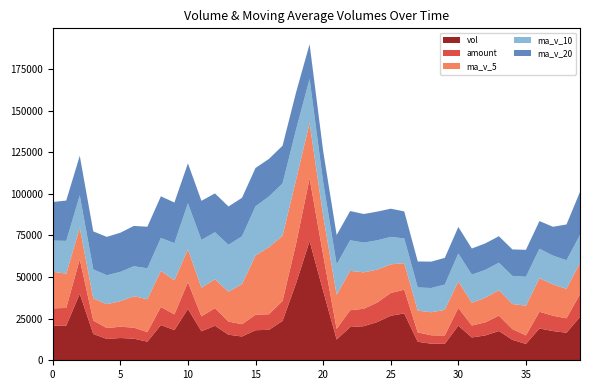

Reading left to right, extract all data points from this chart.

vol: 20687.1	20788.0	39988.1	15823.0	12805.0	13375.2	12977.0	11187.0	21183.0	18129.0	30864.5	17405.7	20747.0	15352.0	14285.0	18056.0	18307.0	23651.0	46294.0	71558.0	41790.8	12495.0	19930.0	20476.4	22959.0	26754.8	28120.9	11120.0	9951.0	9869.0	20785.0	13705.0	14933.1	17578.2	12288.0	9815.6	19106.3	17548.0	16544.1	26068.1
amount: 10496.2	10657.1	20676.0	8090.5	6573.9	6768.8	6627.4	5744.4	10858.6	9420.8	16037.0	8972.0	10574.9	7899.4	7372.7	9306.2	9353.5	12026.4	23774.4	37708.9	21583.9	6383.6	10142.2	10451.9	11727.2	13683.6	14270.3	5614.0	5055.7	5035.7	10663.9	7172.9	7883.3	9262.5	6443.1	5138.4	10033.0	9210.5	8667.5	13638.2
ma_v_5: 22018.2	20555.8	18993.6	13233.4	14305.4	15370.2	18868.1	19753.8	21665.8	20499.6	19730.8	17169.1	17349.4	17930.2	24118.6	35573.2	40320.2	39157.8	38413.6	33250.0	23530.2	20523.0	23648.2	21886.2	19781.1	17163.1	15969.2	13086.0	13848.6	15374.1	15857.9	13664.0	14744.2	15267.2	15060.4	17816.4	20156.0	18792.3	17712.8	18736.8
ma_v_10: 18694.2	19712.0	19373.7	17449.6	17402.5	17550.5	18018.6	18551.6	19798.0	22309.1	27652.0	28744.6	28253.6	28171.9	28684.3	29551.7	30421.6	31403.0	30149.9	26515.6	20346.7	18246.1	18367.1	17867.4	17577.6	16510.5	14816.6	13915.1	14557.9	15217.2	16837.1	16910.0	16768.3	16490.0	16898.6	17375.2	17714.5	17337.1	17141.6	16826.3
ma_v_20: 23173.1	24228.3	23813.7	22810.8	23043.4	23551.1	24220.1	24977.3	24973.9	24412.3	23999.3	23495.4	23310.3	23019.6	23131.0	23031.1	22619.1	22659.1	22353.9	20866.4	18591.9	17578.0	17567.7	17178.7	17238.1	16942.9	16265.5	15626.1	15849.8	16021.8	15938.9	15692.9	15895.2	15933.7	15902.7	16202.6	16621.4	17301.1	21514.1	25875.6